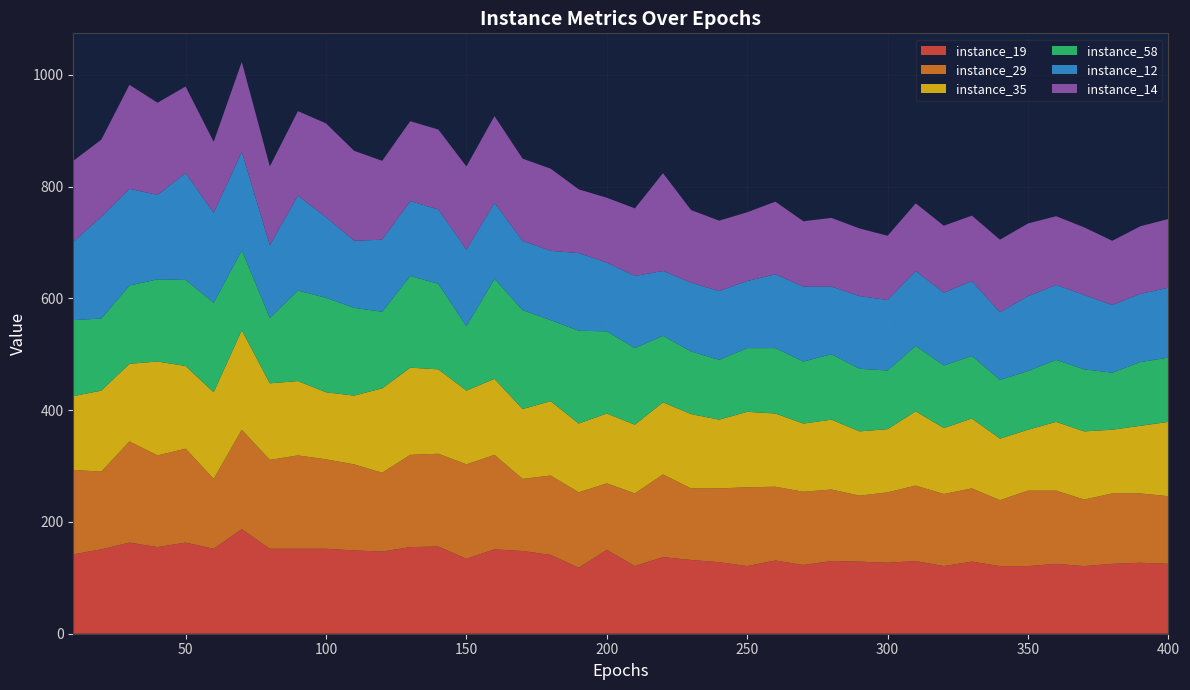

Reading left to right, extract all data points from this chart.

instance_19: 10=142	20=151	30=163	40=155	50=163	60=152	70=187	80=152	90=152	100=152	110=149	120=147	130=155	140=156	150=134	160=151	170=148	180=141	190=118	200=150	210=121	220=137	230=132	240=128	250=121	260=131	270=123	280=130	290=129	300=127	310=130	320=121	330=129	340=121	350=121	360=125	370=121	380=125	390=127	400=125
instance_29: 10=151	20=139	30=181	40=164	50=168	60=125	70=178	80=159	90=167	100=160	110=154	120=141	130=165	140=166	150=169	160=169	170=129	180=142	190=135	200=119	210=130	220=148	230=128	240=132	250=141	260=132	270=131	280=128	290=118	300=126	310=135	320=129	330=131	340=118	350=135	360=131	370=119	380=126	390=124	400=121
instance_35: 10=132	20=145	30=139	40=168	50=148	60=155	70=178	80=137	90=133	100=120	110=123	120=151	130=156	140=151	150=132	160=136	170=125	180=133	190=123	200=125	210=123	220=129	230=133	240=123	250=135	260=131	270=122	280=125	290=115	300=113	310=133	320=118	330=125	340=110	350=109	360=123	370=122	380=114	390=121	400=133
instance_58: 10=136	20=129	30=140	40=147	50=154	60=160	70=143	80=117	90=162	100=169	110=157	120=137	130=164	140=153	150=115	160=179	170=177	180=145	190=166	200=147	210=137	220=119	230=112	240=107	250=114	260=117	270=111	280=117	290=112	300=105	310=117	320=112	330=112	340=105	350=105	360=111	370=111	380=102	390=114	400=115
instance_12: 10=140	20=182	30=173	40=151	50=191	60=161	70=176	80=130	90=170	100=144	110=120	120=129	130=134	140=133	150=137	160=136	170=124	180=124	190=139	200=123	210=129	220=116	230=123	240=123	250=120	260=132	270=134	280=121	290=130	300=126	310=134	320=130	330=134	340=121	350=134	360=134	370=133	380=121	390=122	400=125
instance_14: 10=145	20=138	30=186	40=165	50=155	60=127	70=161	80=141	90=151	100=168	110=161	120=141	130=143	140=143	150=149	160=155	170=147	180=147	190=114	200=116	210=121	220=175	230=130	240=126	250=123	260=130	270=117	280=123	290=121	300=115	310=121	320=120	330=117	340=130	350=130	360=123	370=121	380=115	390=121	400=123